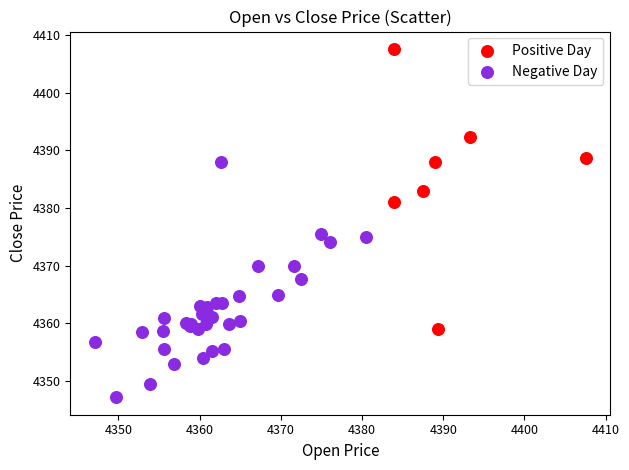

Which series reaches the minimum Y coordinate?

Negative Day